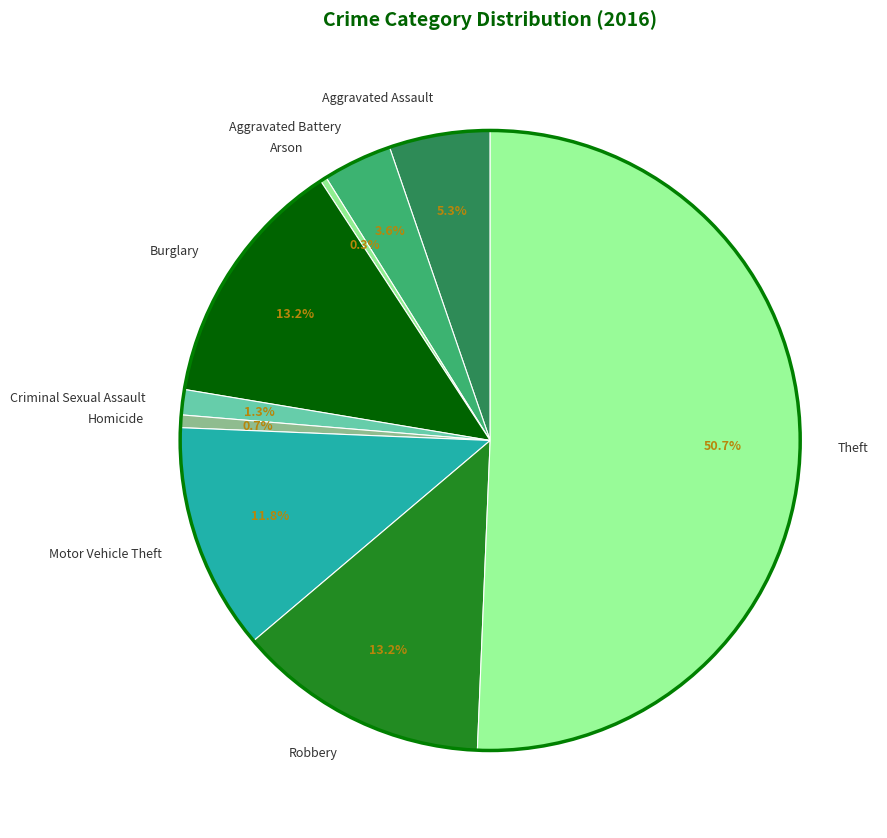

Count the number of slices in the pie.

9